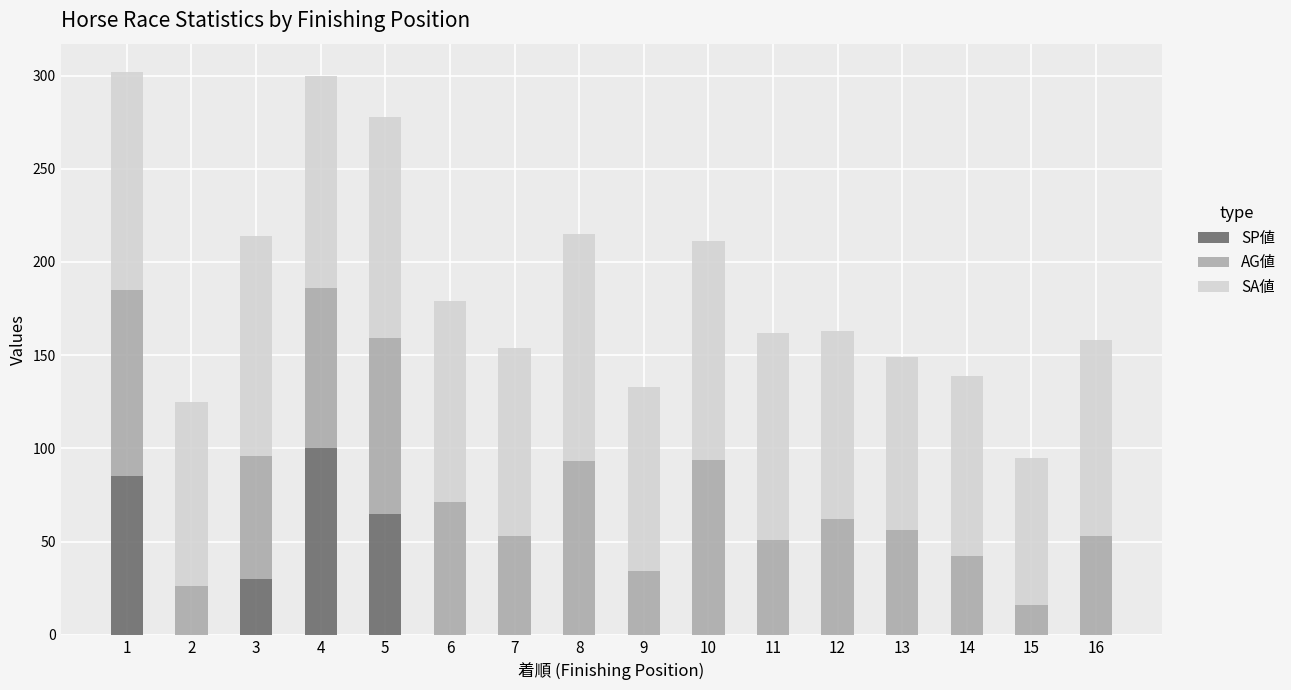

What is the sum of all SP値 values?

280